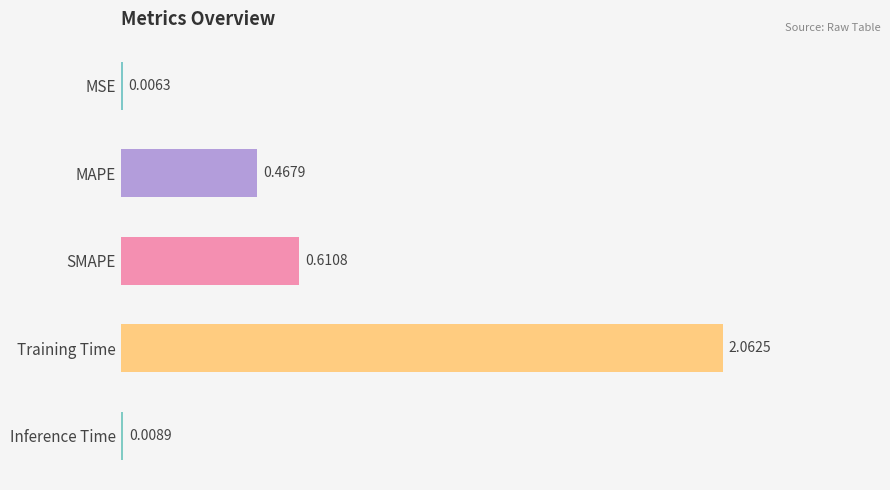

How many series are shown in this chart?

1